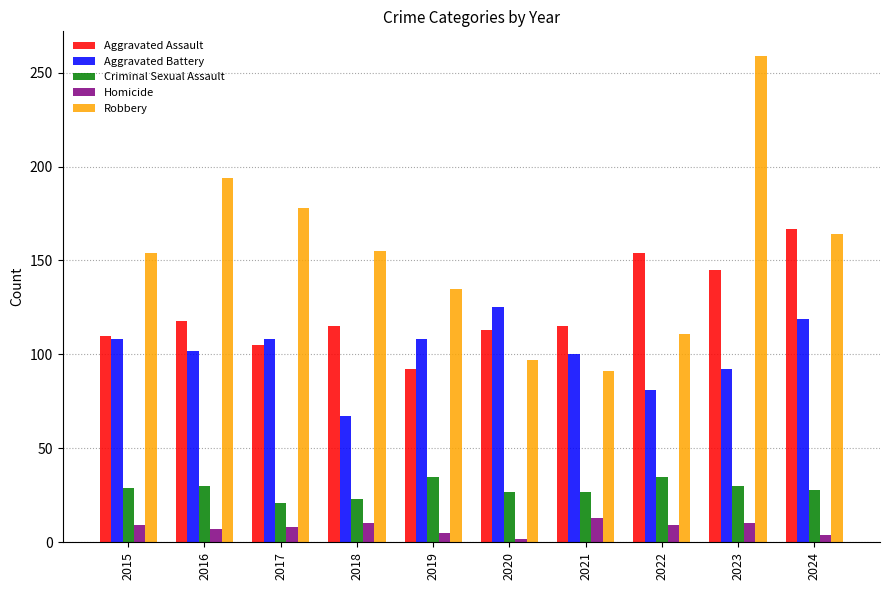

How many distinct data groups are displayed?

5